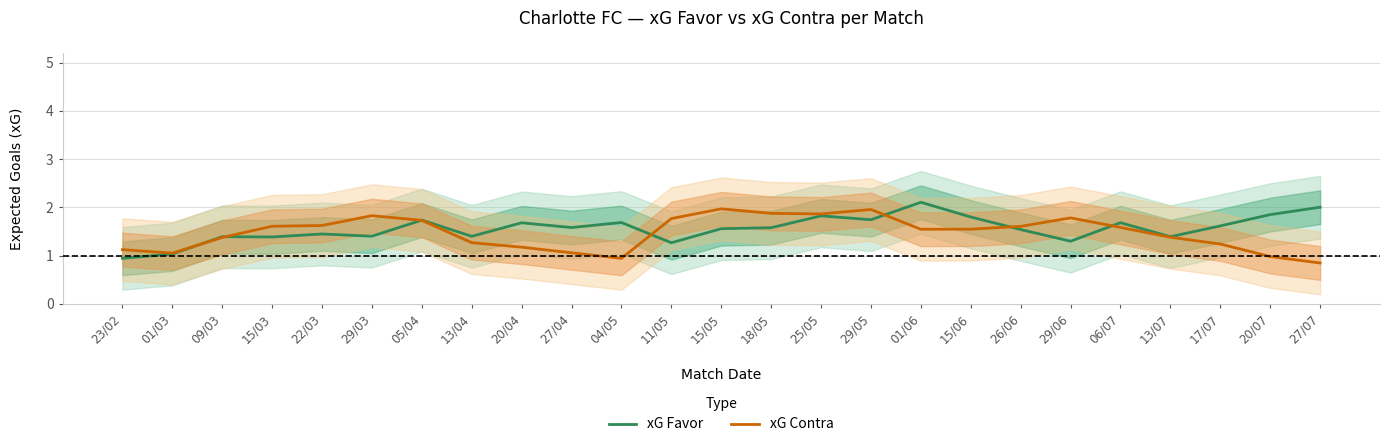

Between 25/05 and 09/03, which is larger?

25/05